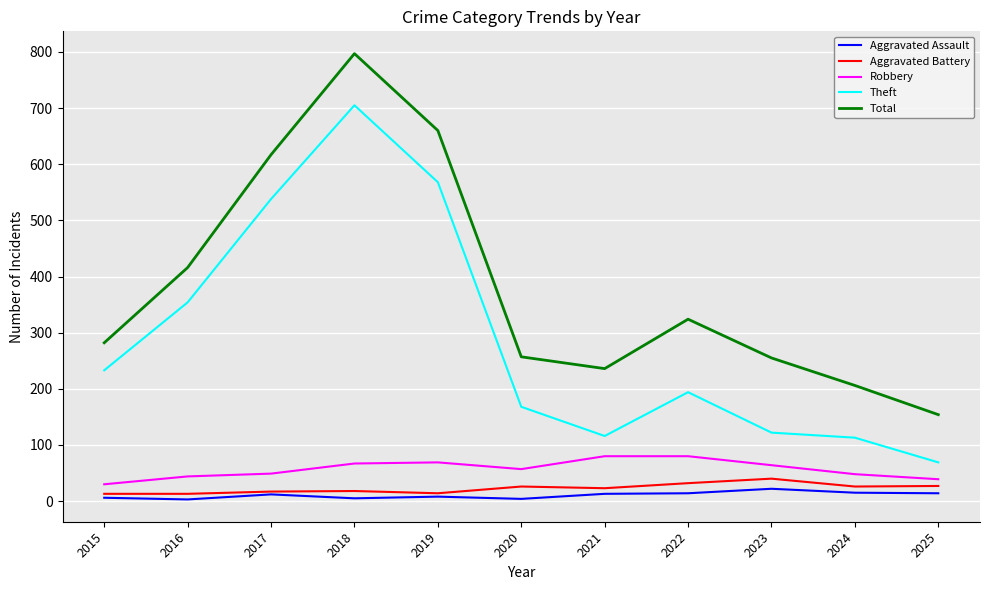

Which series changed the most between 2015 and 2025?

Theft